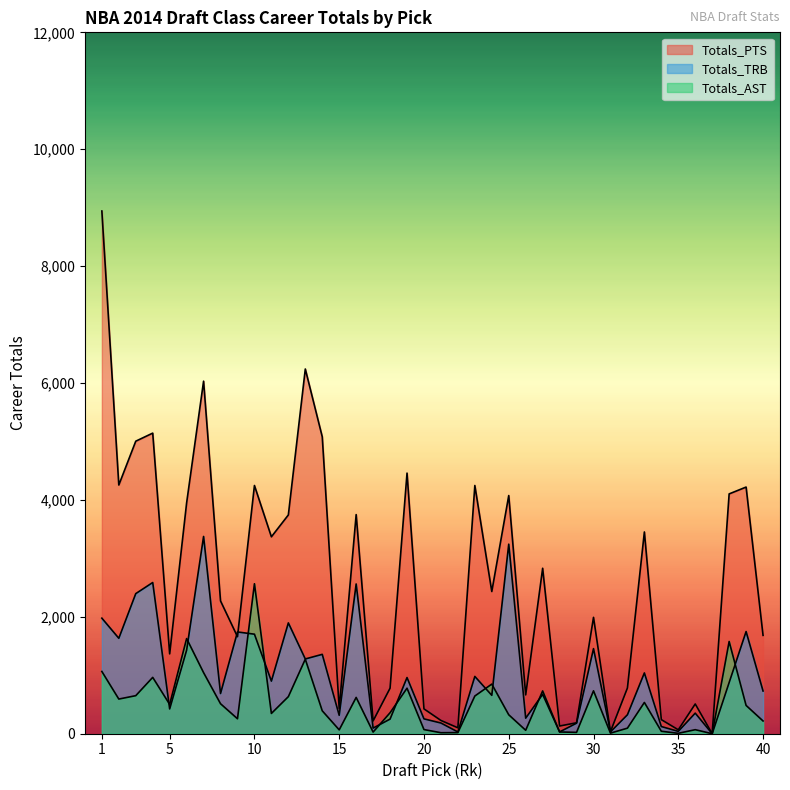

What is the difference between the second highest and second lowest values in the Totals_TRB series?

3213